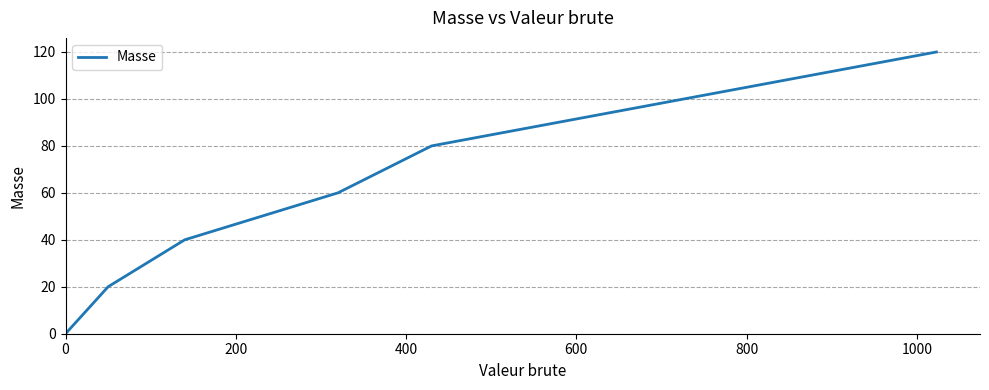

What is the sum of all values?

320